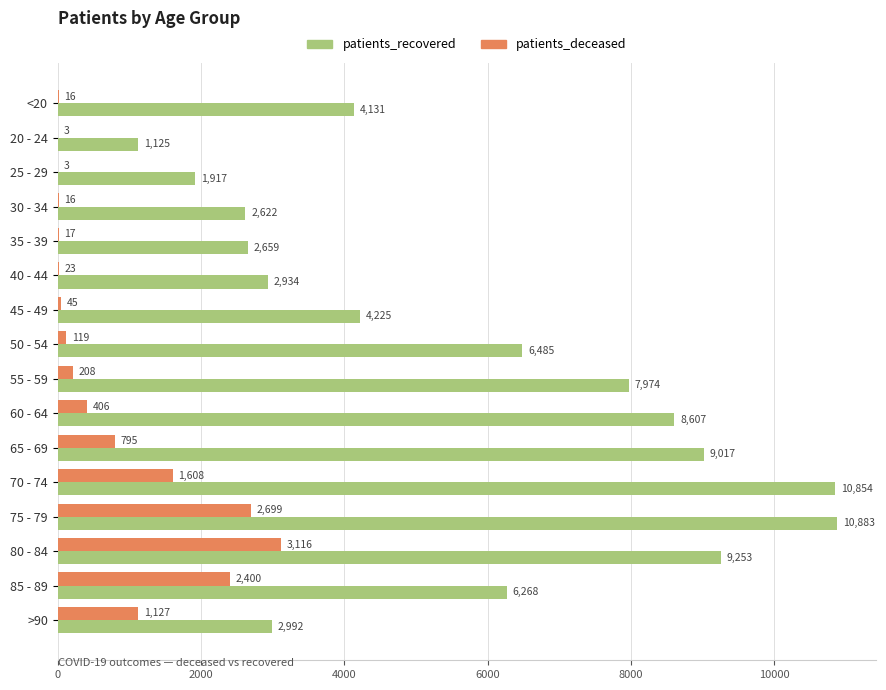

Which label corresponds to the largest value in the chart?

75 - 79